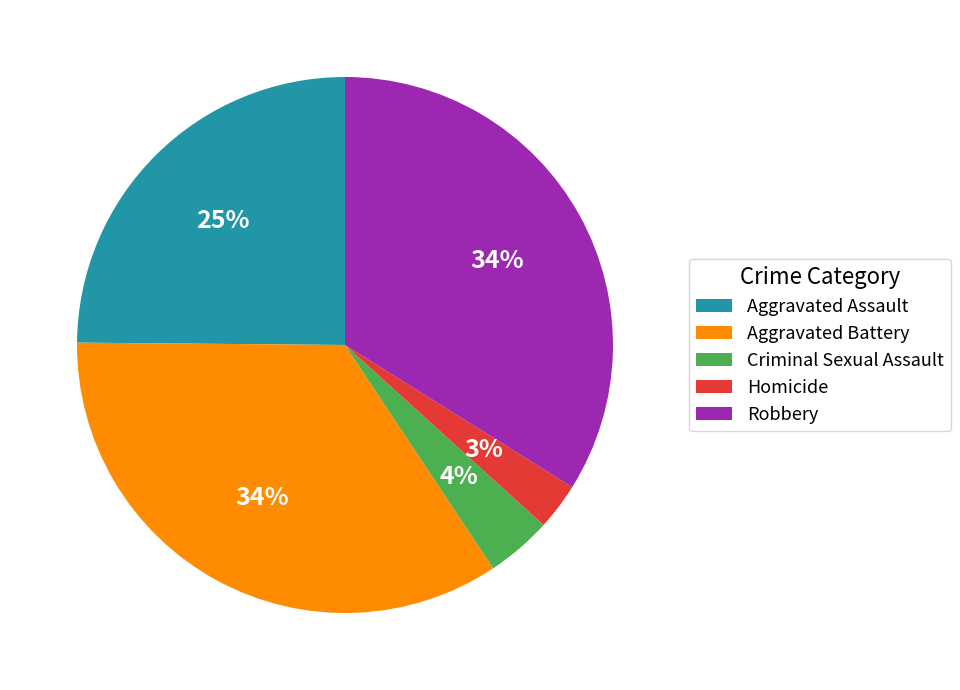

Count the number of slices in the pie.

5